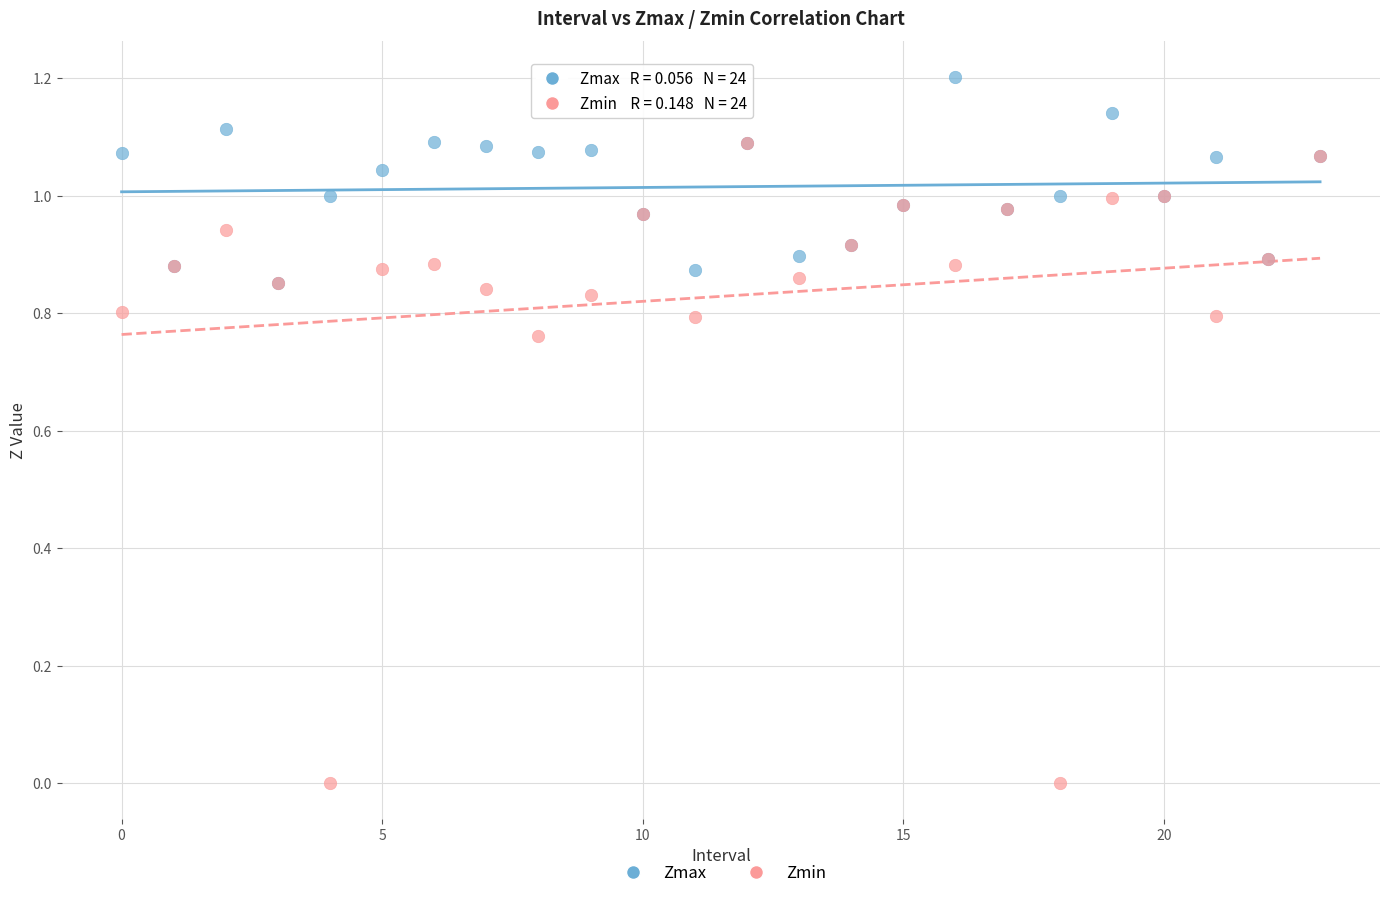

Which series reaches the minimum Y coordinate?

Zmin